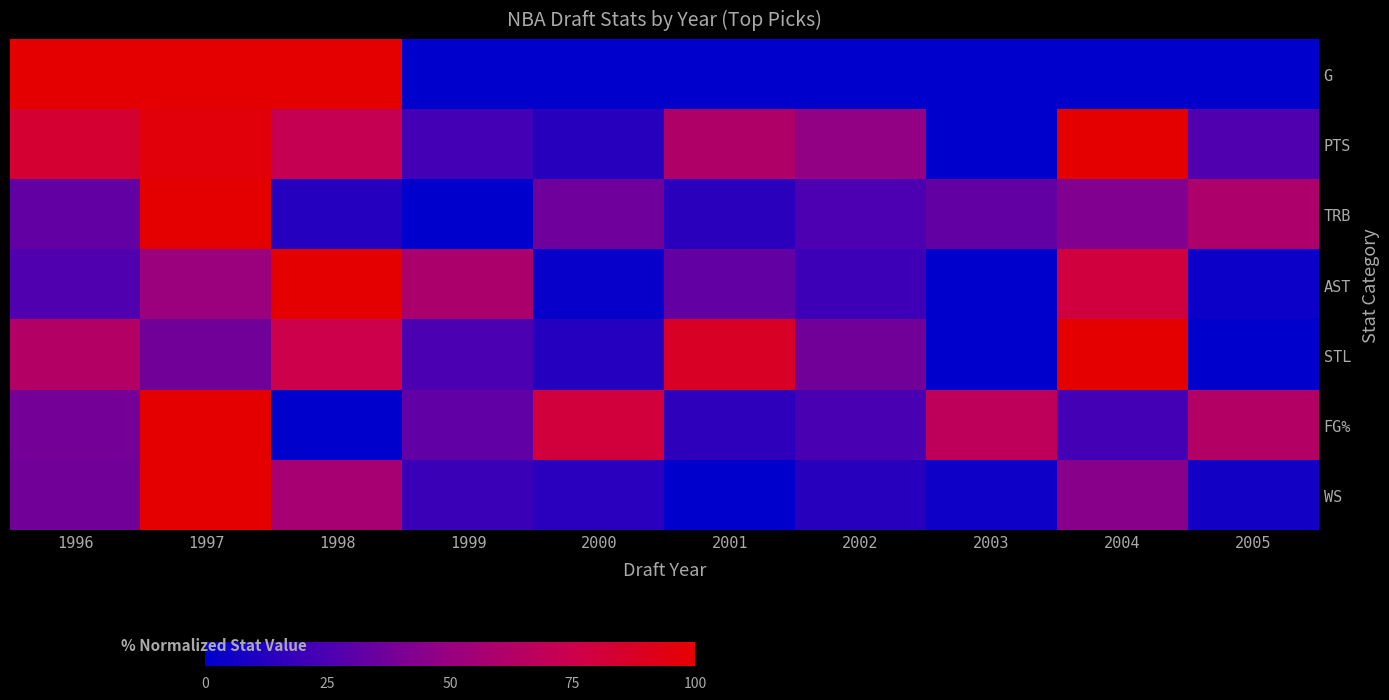

Which series has the largest total across all categories?

PTS